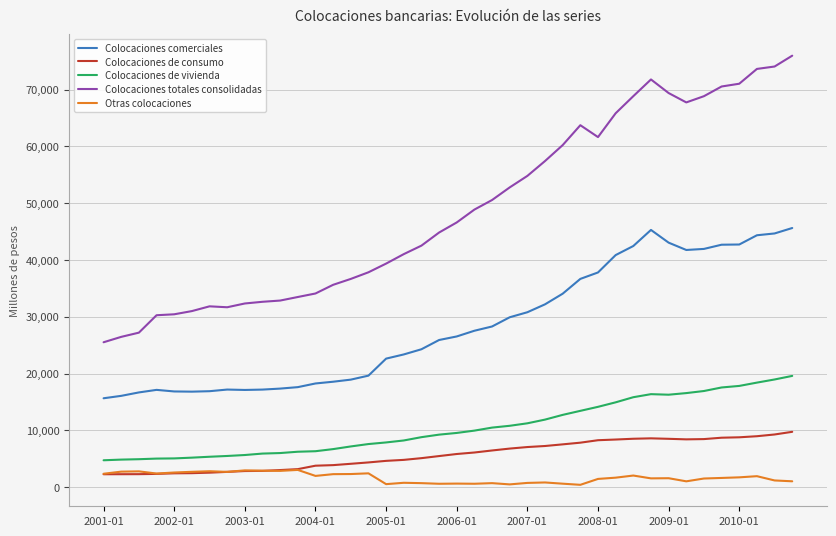

How many lines are shown in the chart?

5